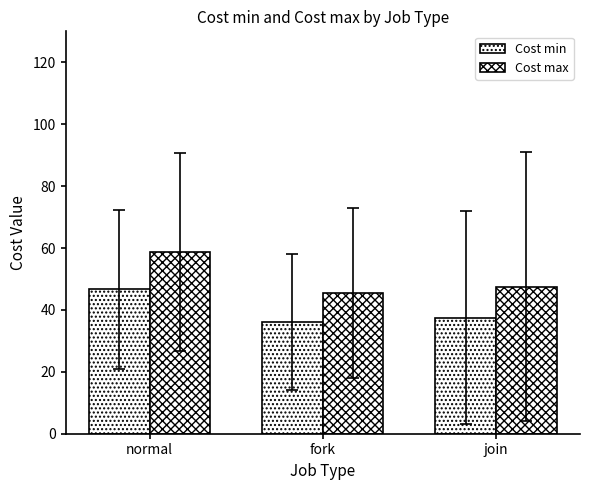

True or false: Cost max has a value of 45.5 at fork.

True